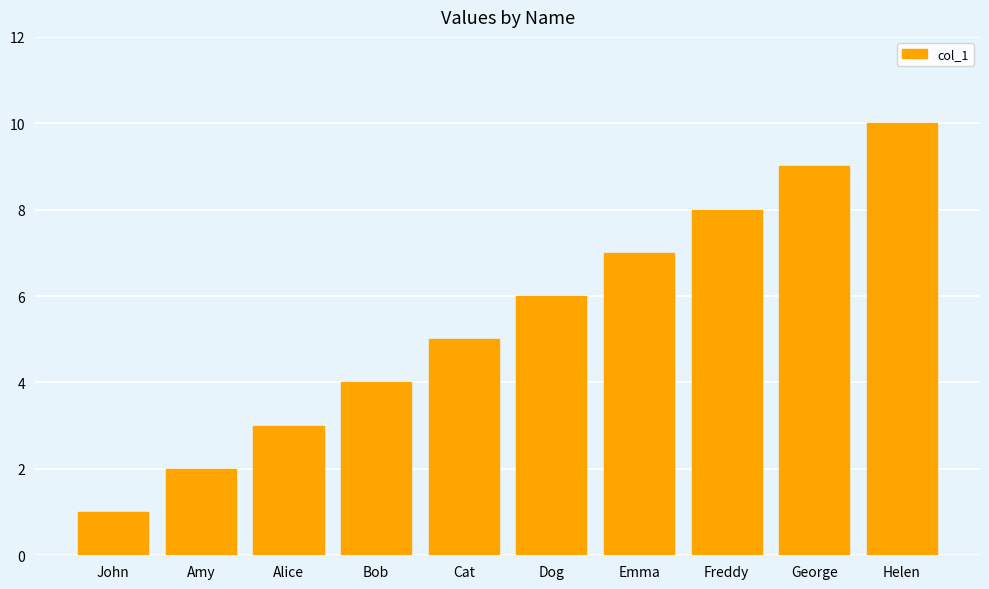

What is the maximum value shown in the chart?

10